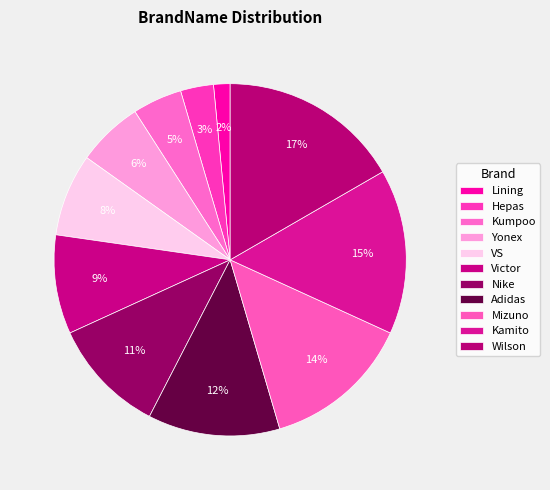

To the nearest percent, what percentage of the pie is Hepas?

3%